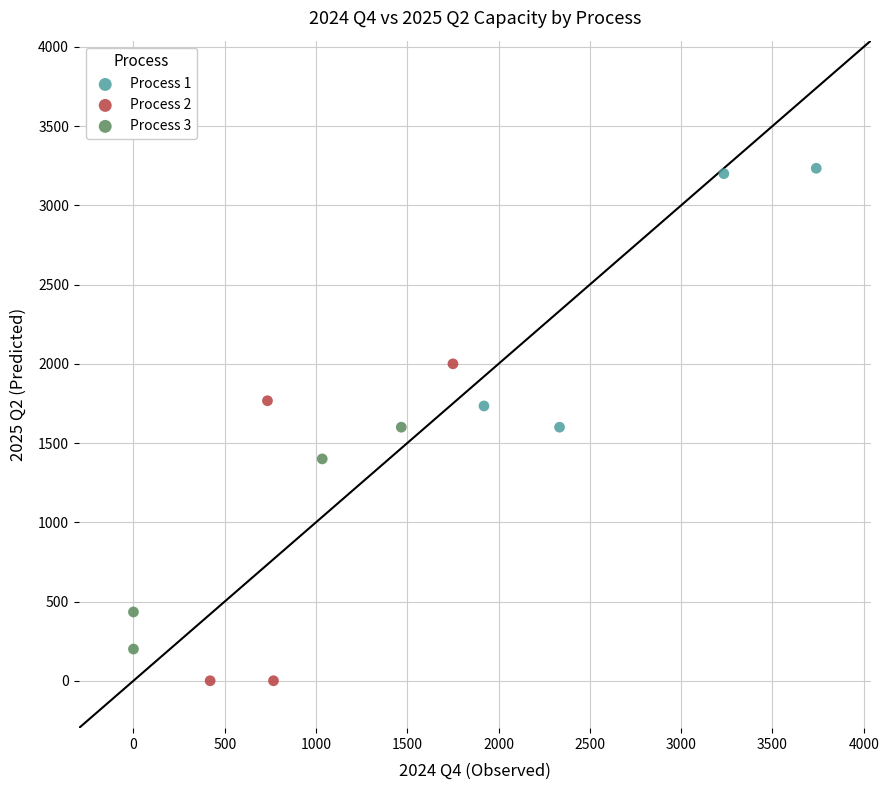

Which series contains the lowest Y value?

Process 2